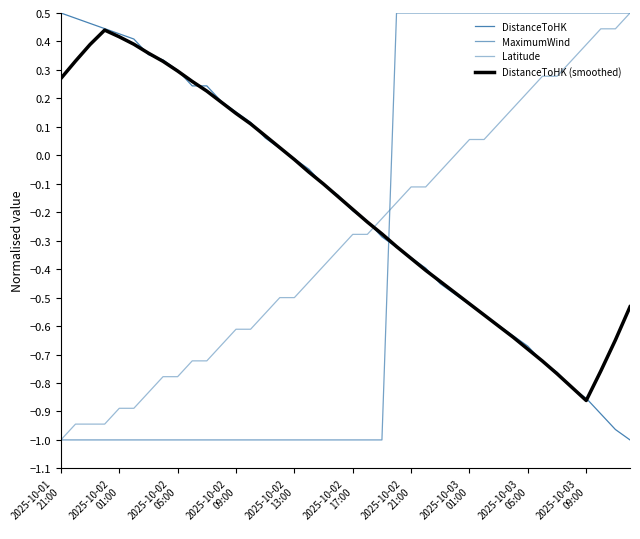

True or false: Latitude has more than 0 points higher than both neighbors.

False